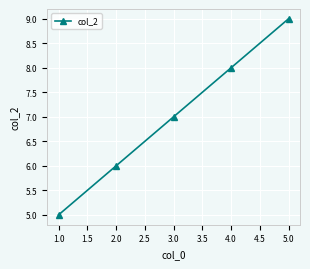

Where is the data nearest to the value 7?

3.0